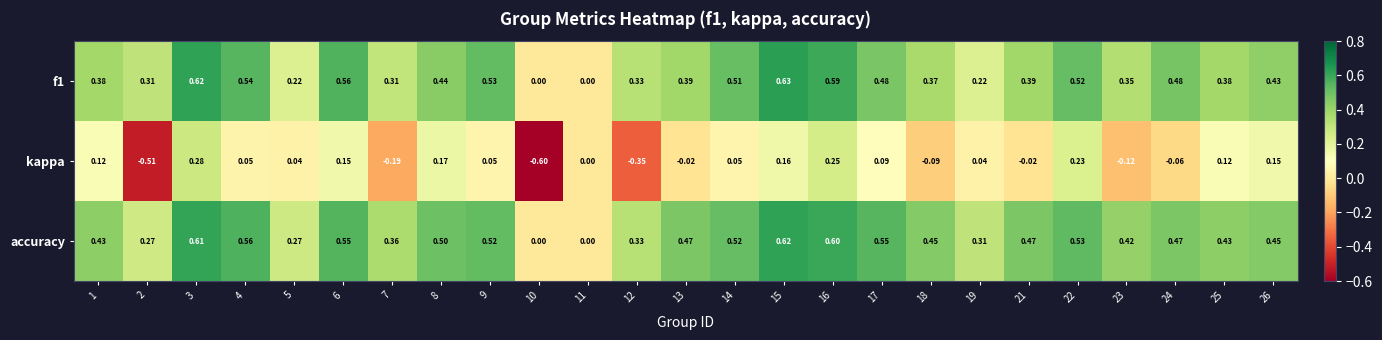

Which series has the widest spread of values?

kappa